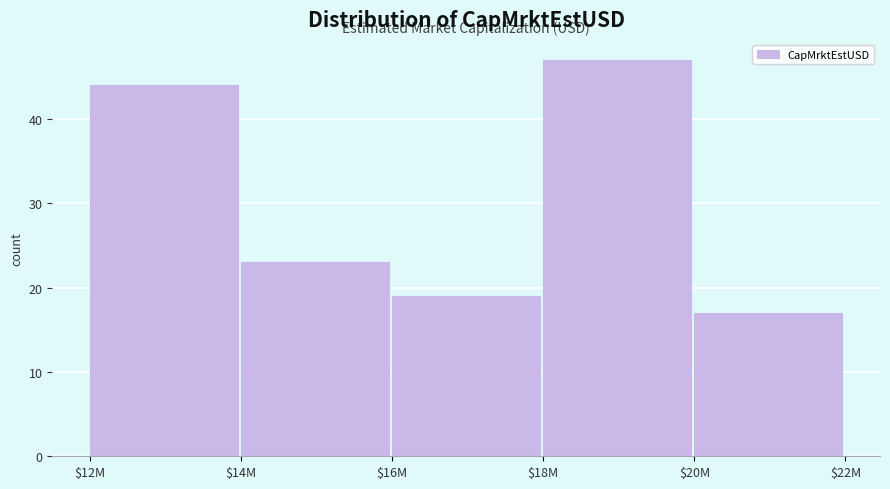

Reading right to left, list all the values displayed in this chart.

17	47	19	23	44